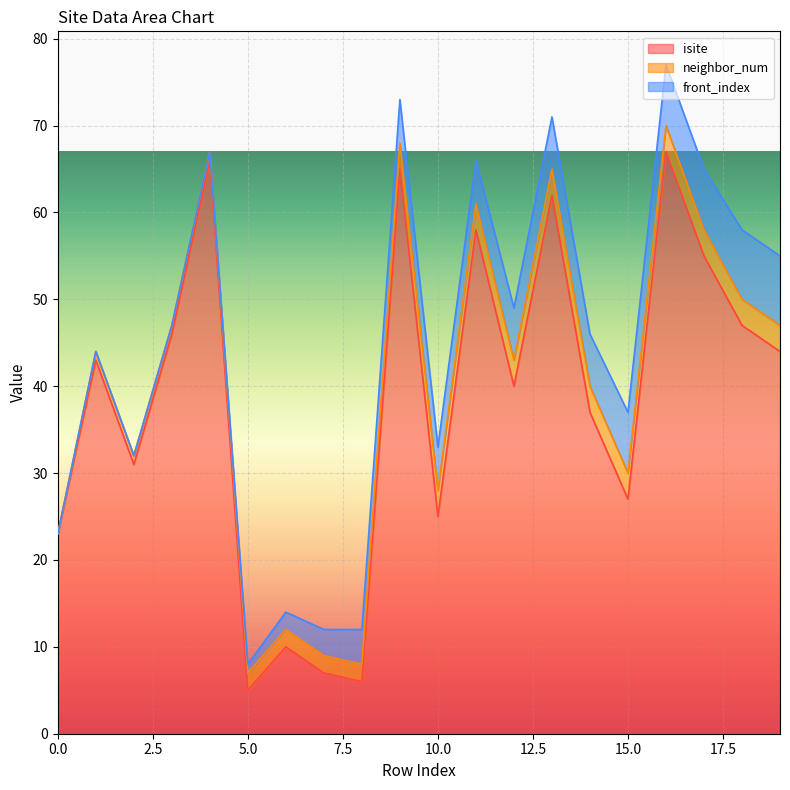

Reading left to right, list all the values displayed in this chart.

isite: 0=23	1=43	2=31	3=46	4=66	5=5	6=10	7=7	8=6	9=65	10=25	11=58	12=40	13=62	14=37	15=27	16=67	17=55	18=47	19=44
neighbor_num: 0=0	1=1	2=1	3=1	4=1	5=2	6=2	7=2	8=2	9=3	10=3	11=3	12=3	13=3	14=3	15=3	16=3	17=3	18=3	19=3
front_index: 0=0	1=0	2=0	3=0	4=0	5=1	6=2	7=3	8=4	9=5	10=5	11=5	12=6	13=6	14=6	15=7	16=7	17=7	18=8	19=8